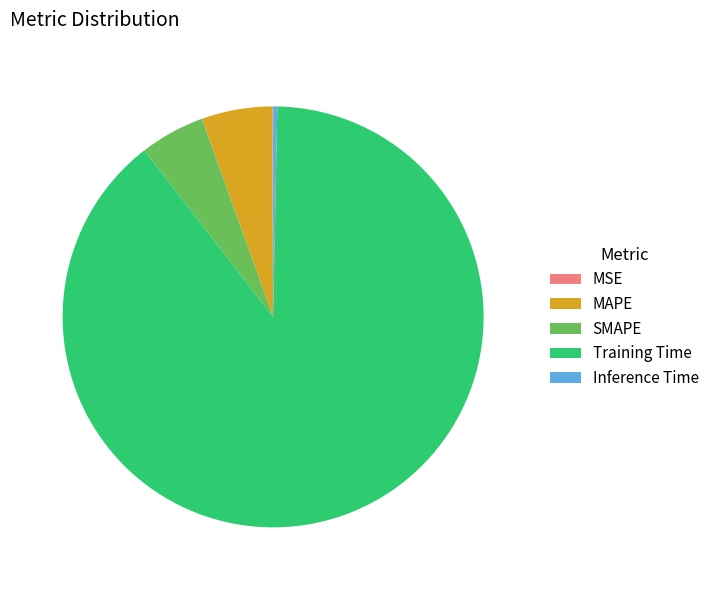

Do Inference Time and Training Time together represent more than half of the pie?

Yes